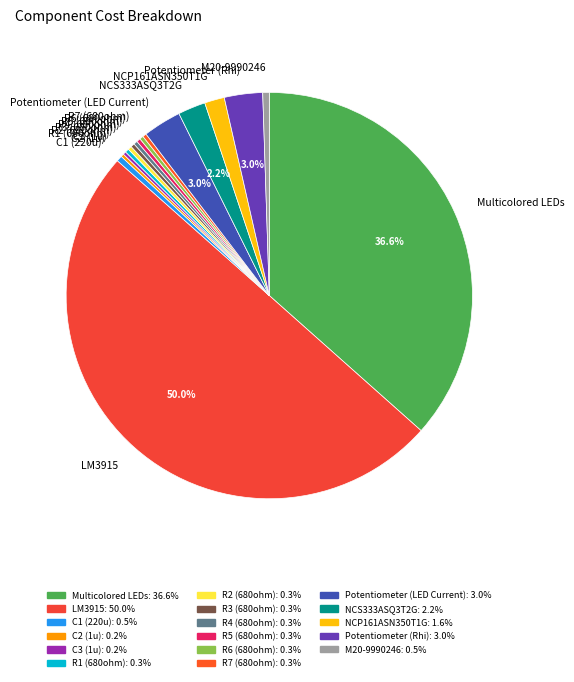

Combined, do C1 (220u) and R7 (680ohm) account for over 50%?

No